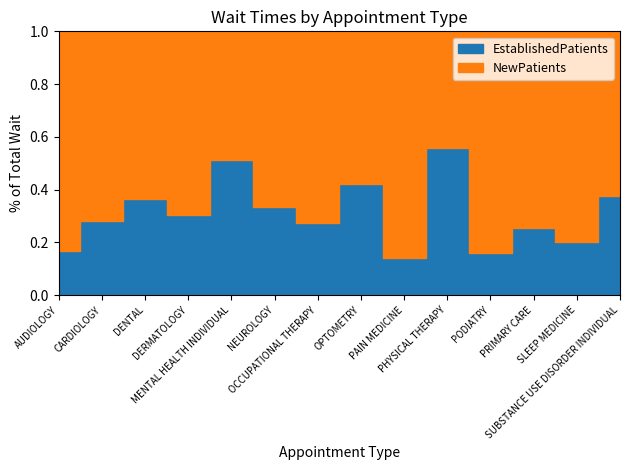

Rank the series by their maximum value, from highest to lowest.

NewPatients, EstablishedPatients